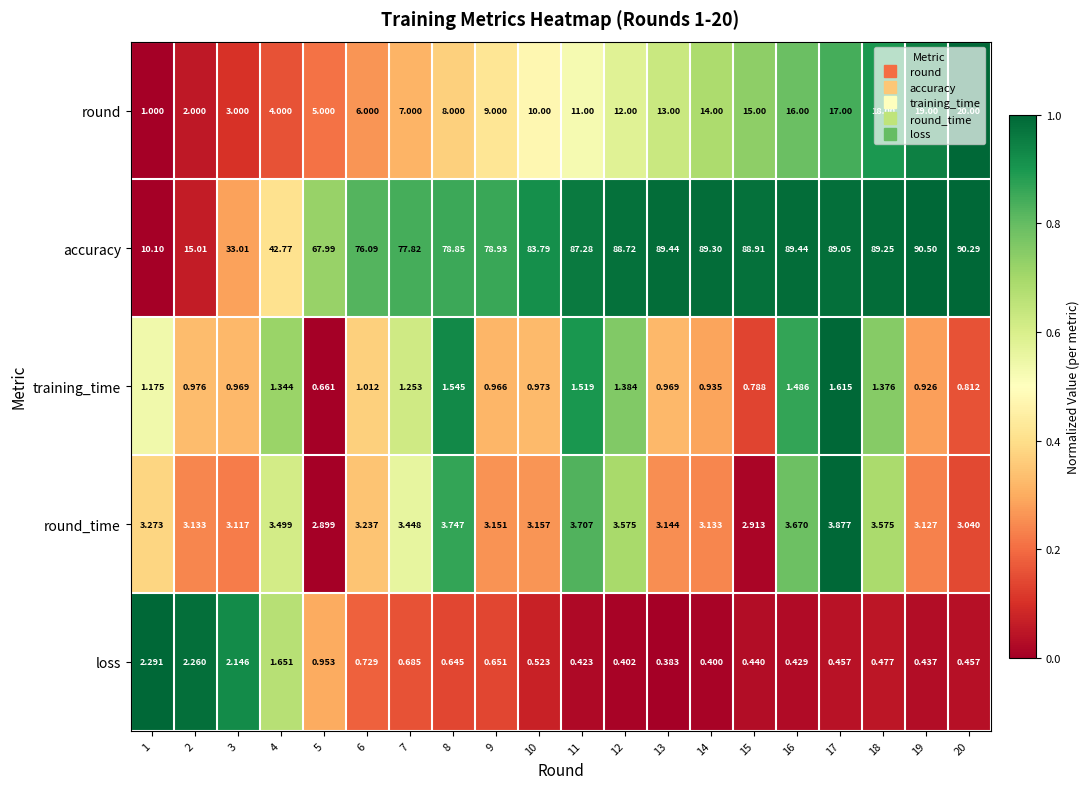

How many distinct data groups are displayed?

5